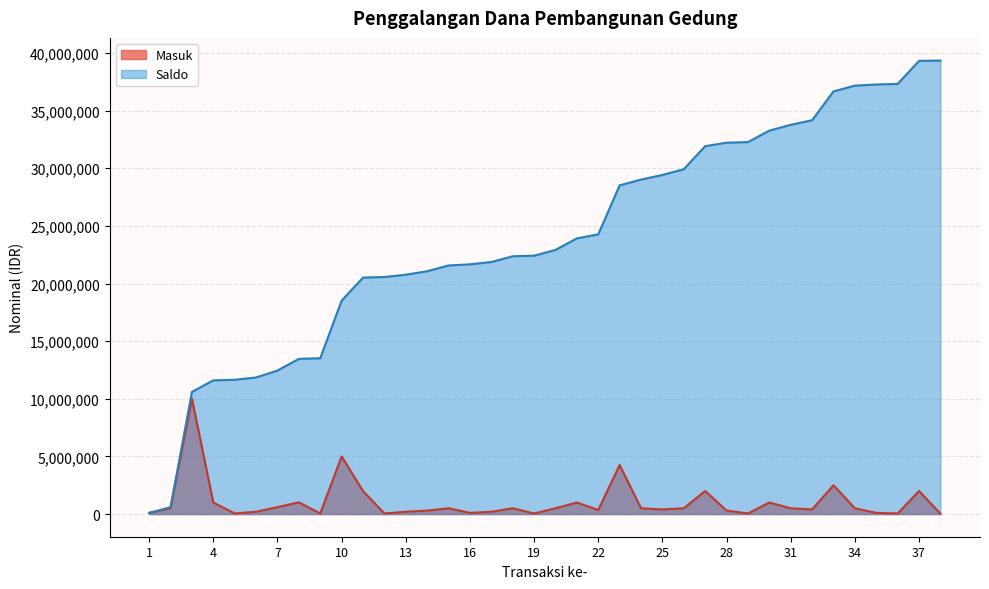

What is the difference between the highest and lowest values at 25?

29019000